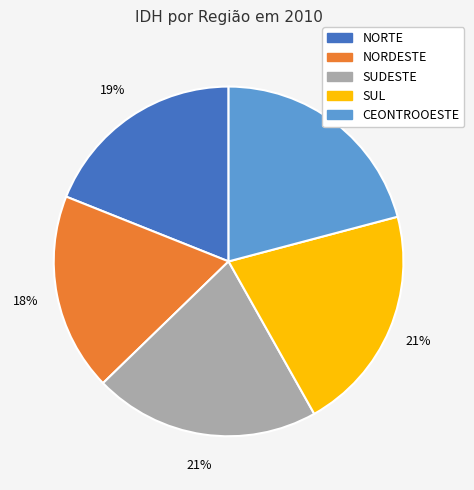

Do NORDESTE and CEONTROOESTE together represent more than half of the pie?

No